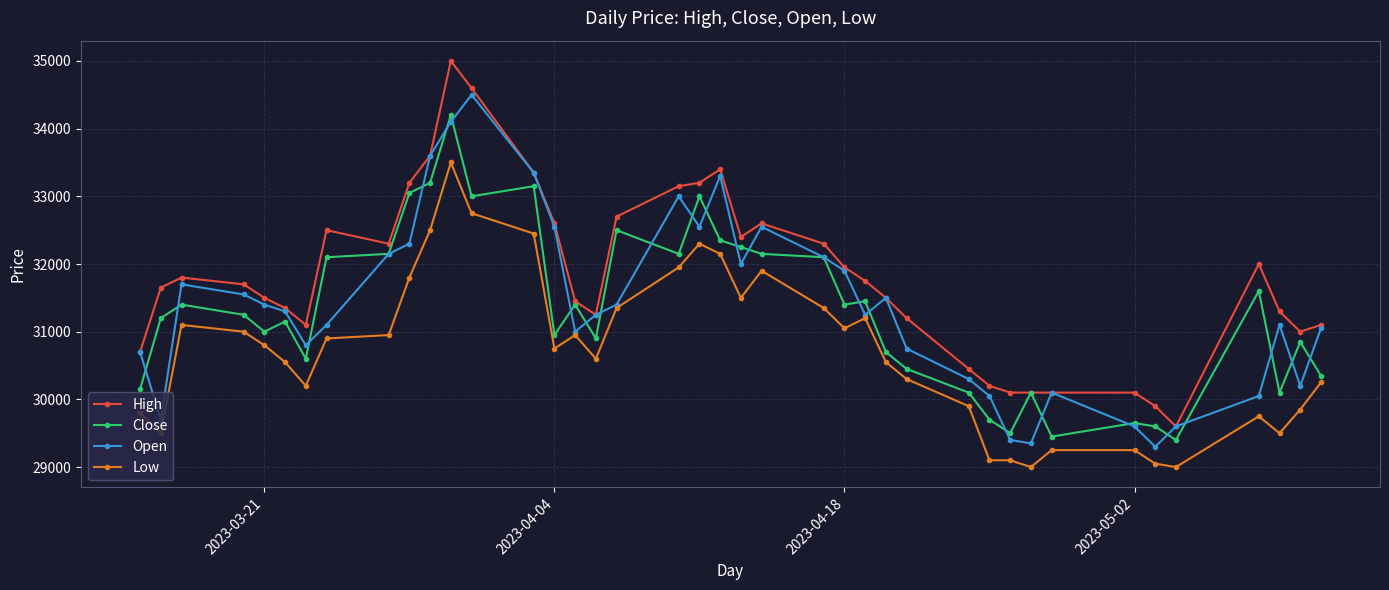

What are all the series names shown in the legend?

High, Close, Open, Low